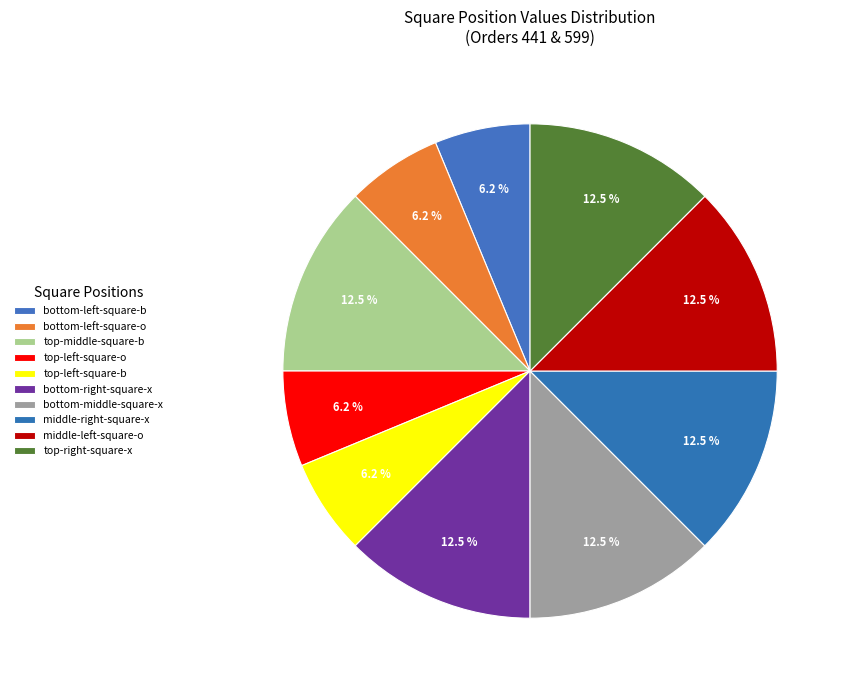

How many slices are in this pie chart?

10